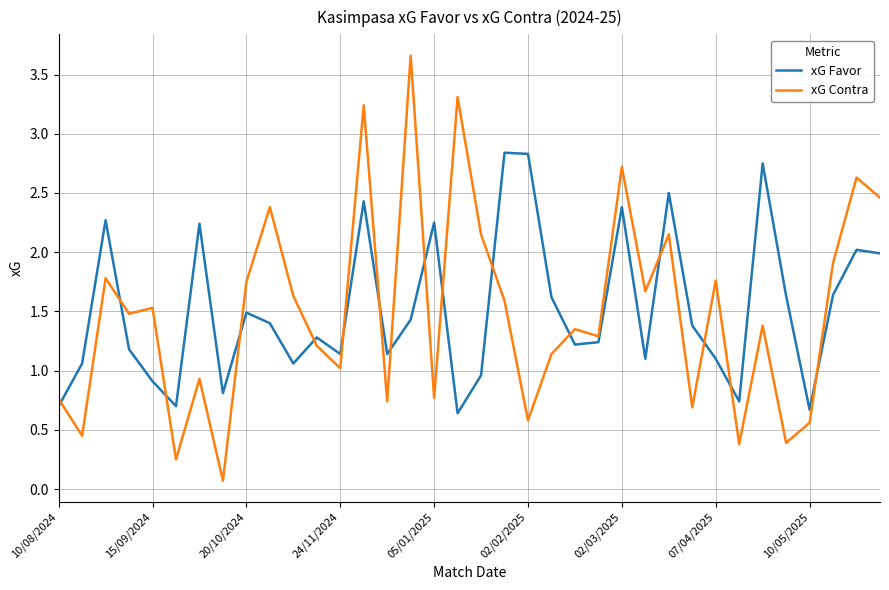

After their last crossing, which series has the higher values: xG Contra or xG Favor?

xG Contra